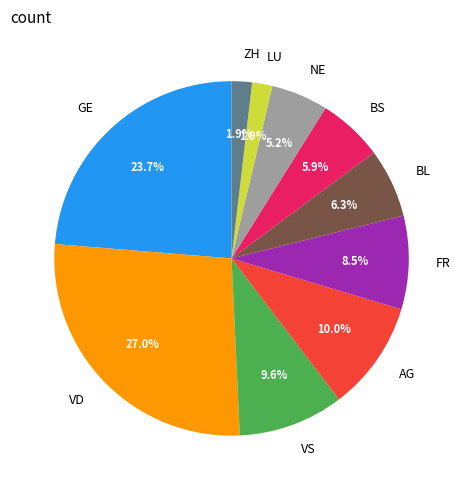

Combined, do AG and VS account for over 50%?

No